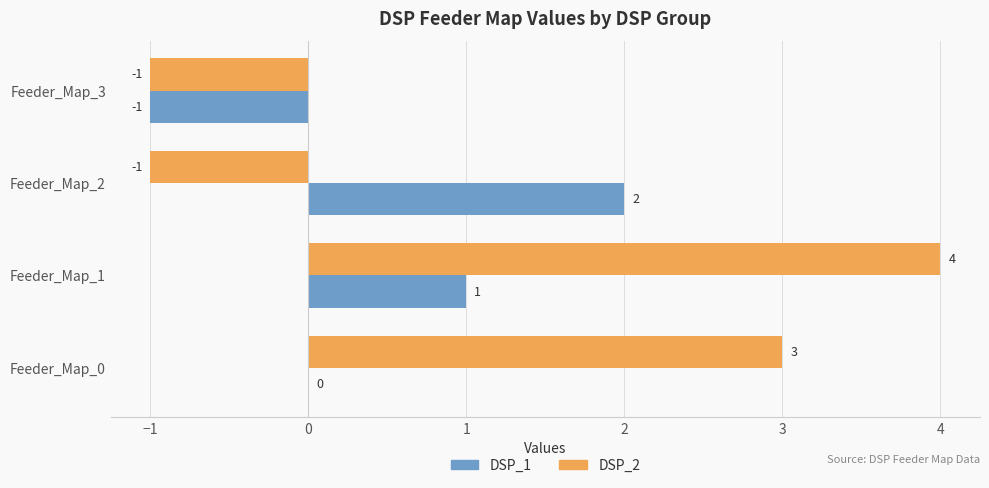

How many categories are shown in the chart?

4